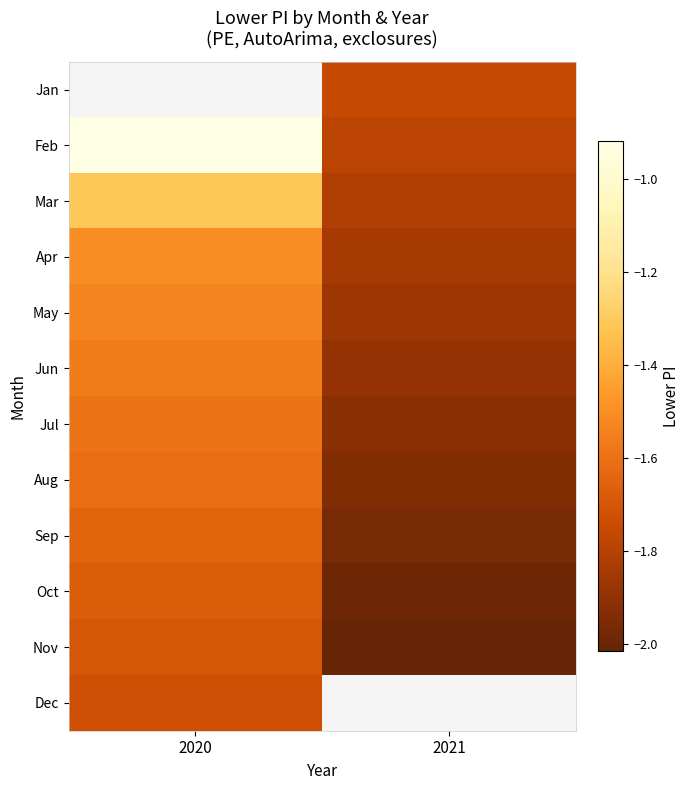

Read the Jul value at 2021.

-1.9